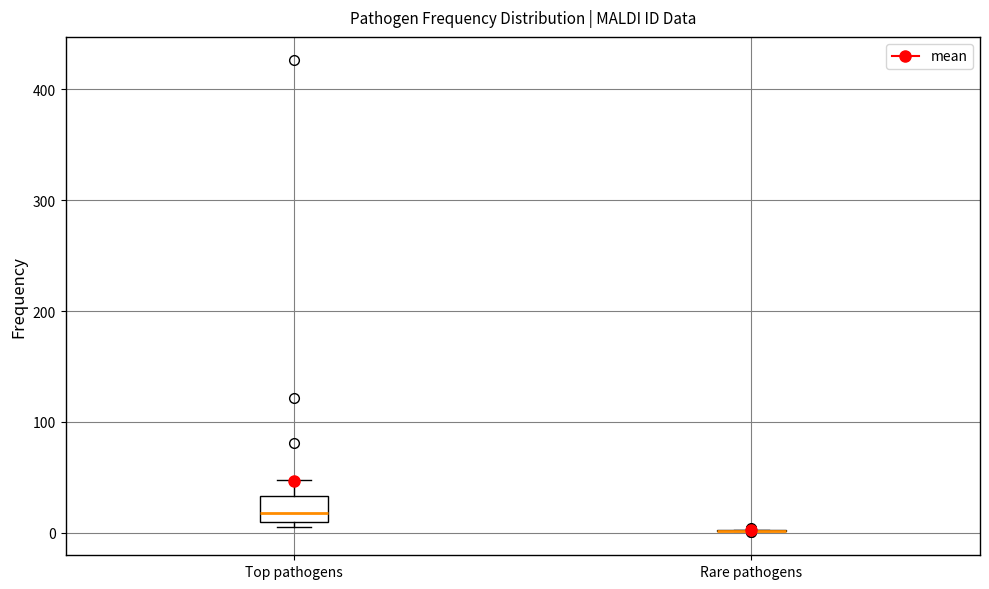

Comparing the boxes themselves (not the whiskers), which one is the tallest?

Top pathogens